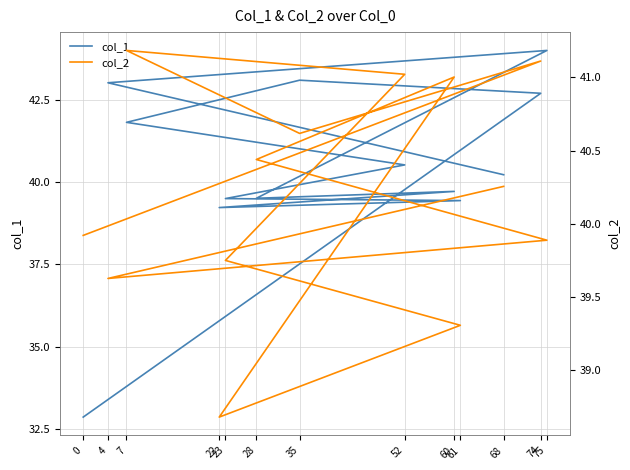

How many intersections are there between col_1 and col_2?

6